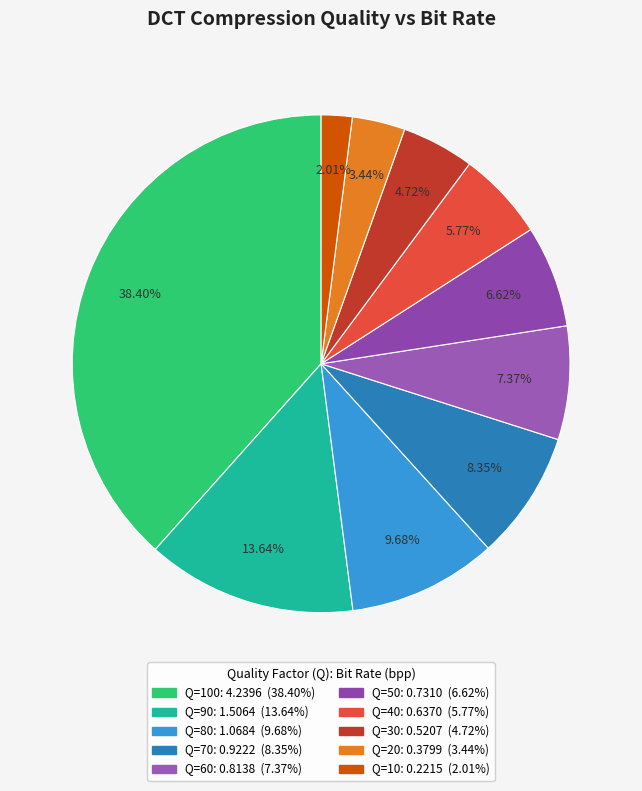

How many segments does this pie chart have?

10